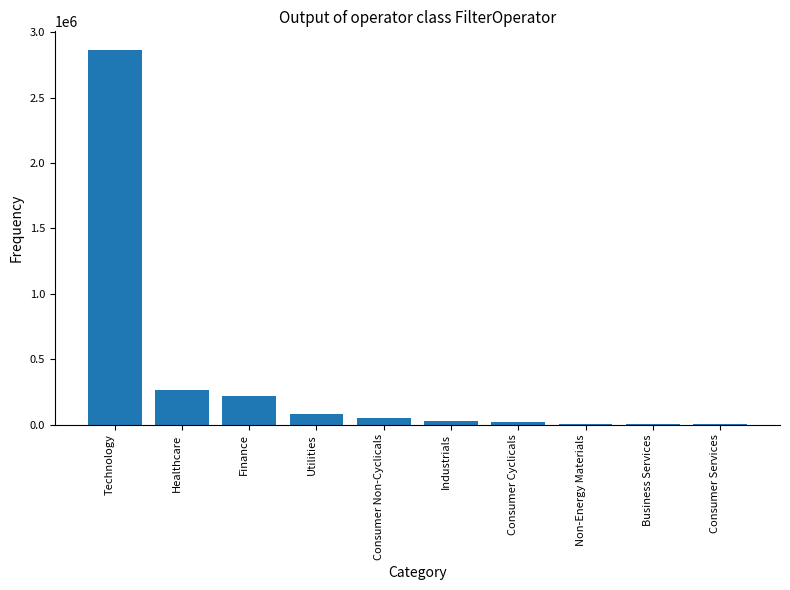

What is the sum of all values?

3535422.5